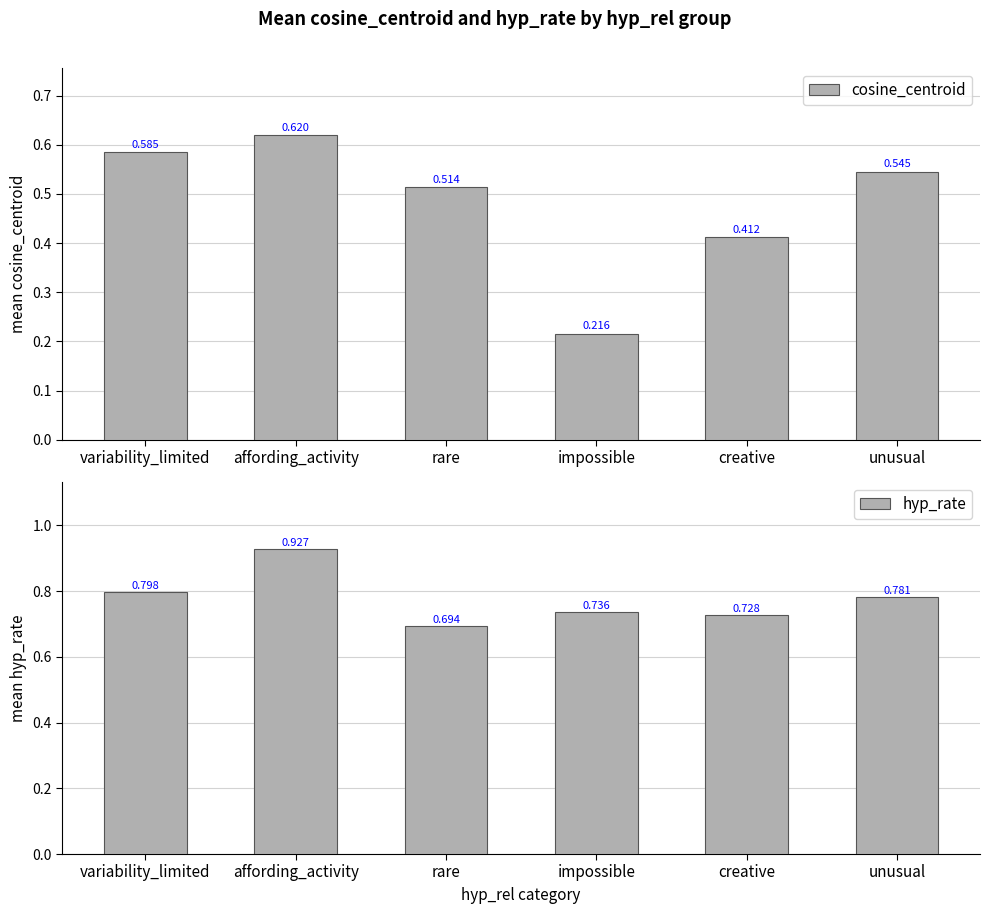

List the series in order of their peak value, highest first.

hyp_rate, cosine_centroid